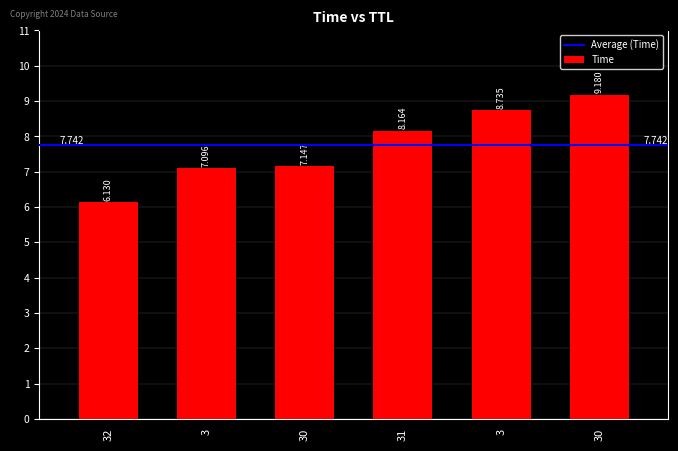

Reading left to right, list all the values displayed in this chart.

6.1	7.1	7.1	8.2	8.7	9.2